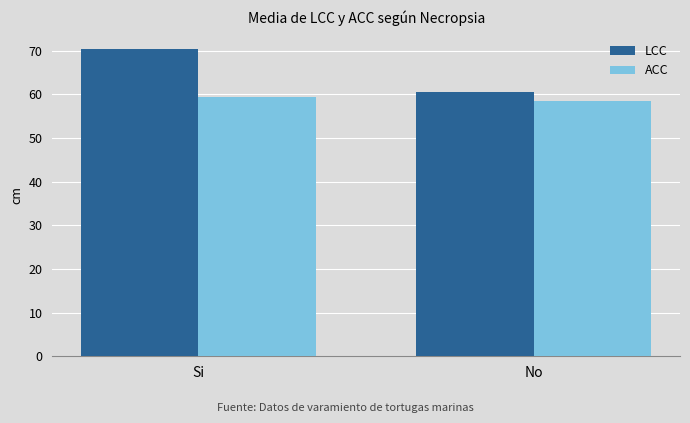

Is it true that ACC equals 31.5 at No?

False